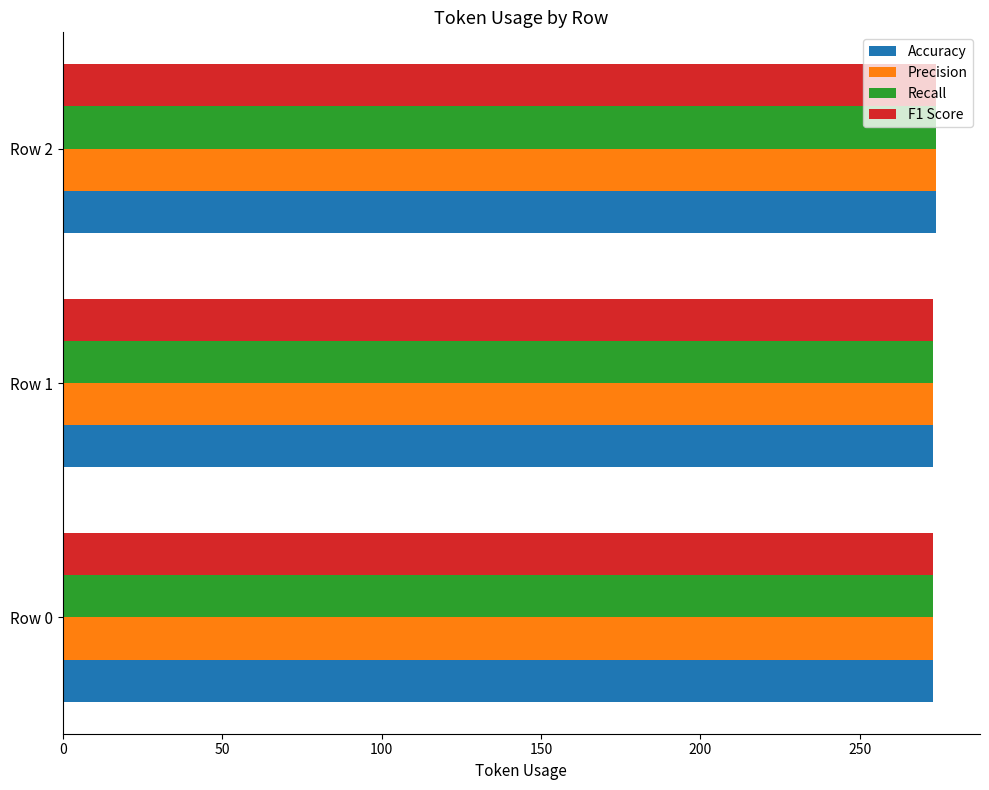

The value of F1 Score at Row 1 is 174. True or false?

False